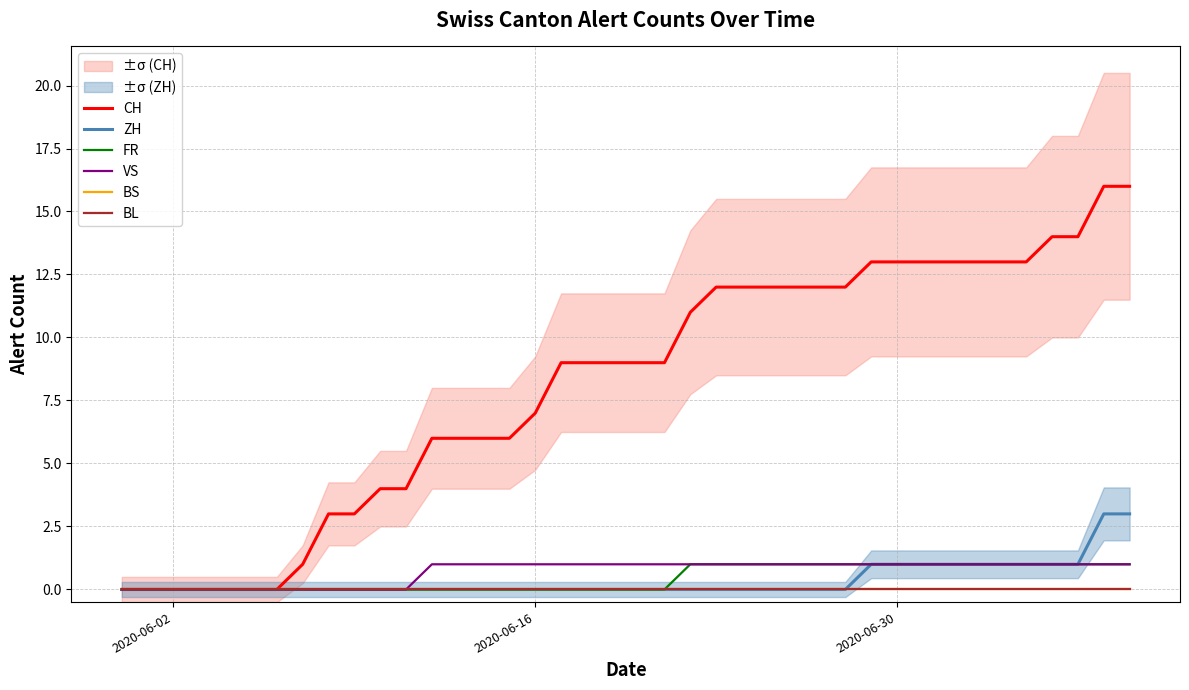

True or false: BS and BL intersect in this chart.

False